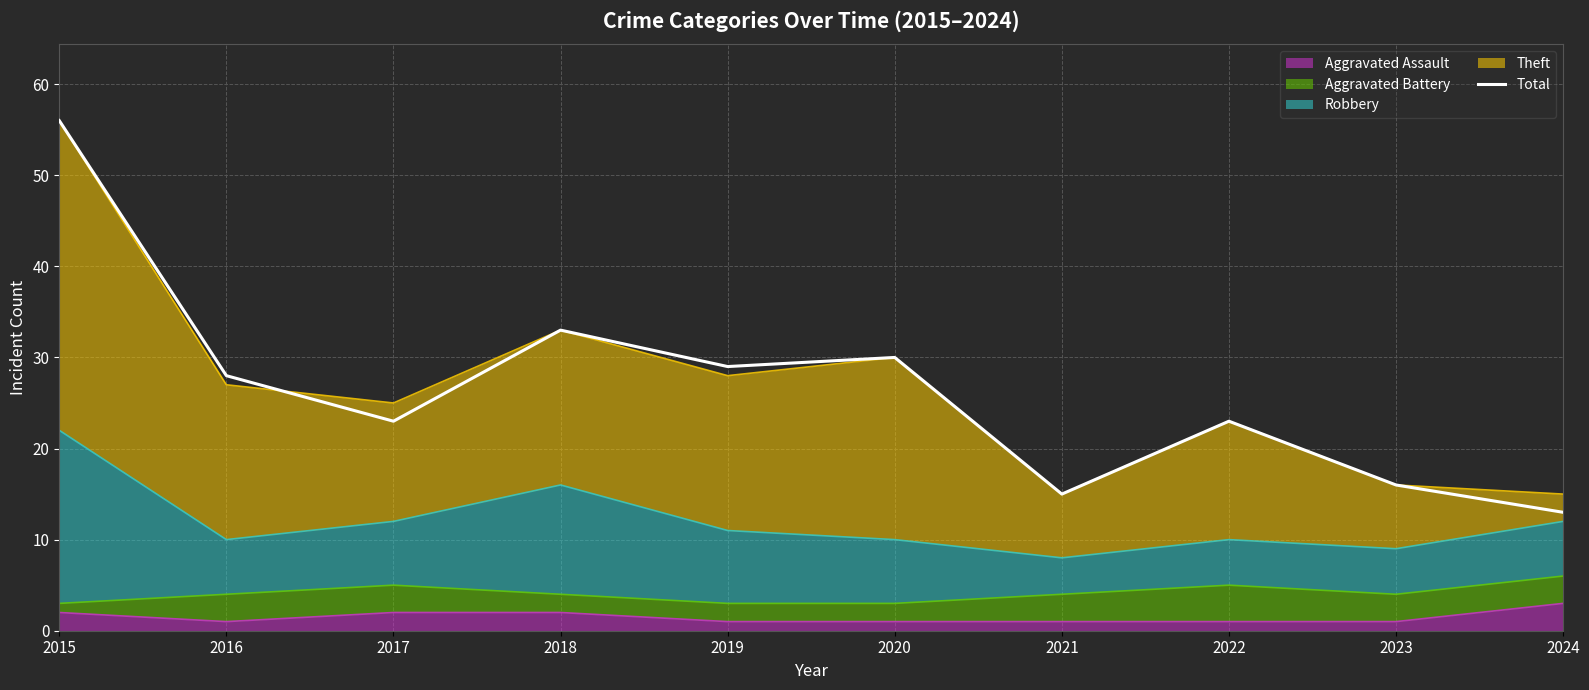

At which category does the data reach its first local valley?

2017